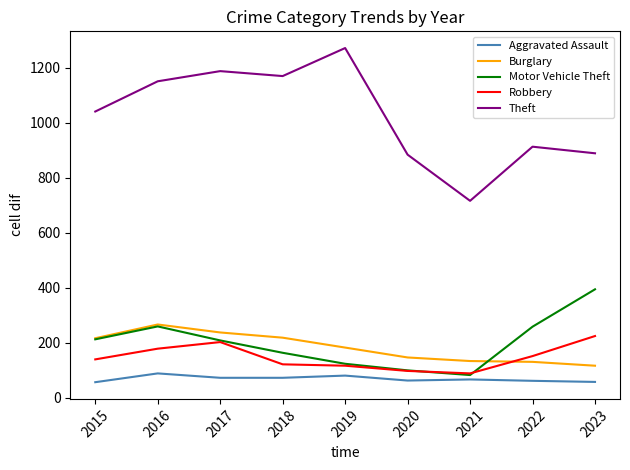

What is the spread (max minus min) of values at 2016?

1063